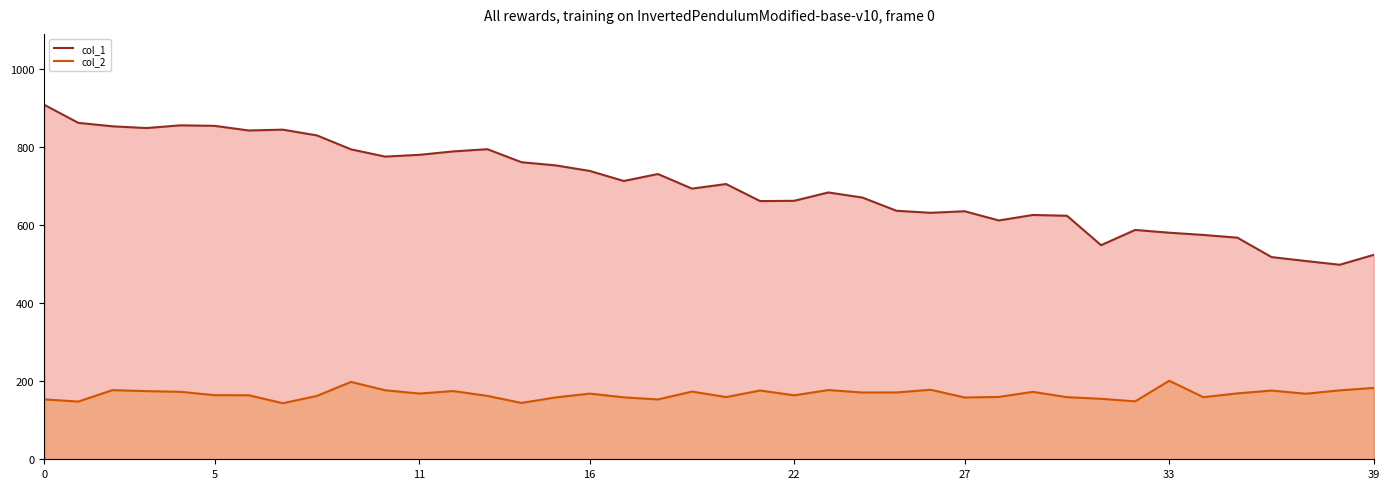

What is the difference between the maximum and minimum values in the col_1 series?

410.2